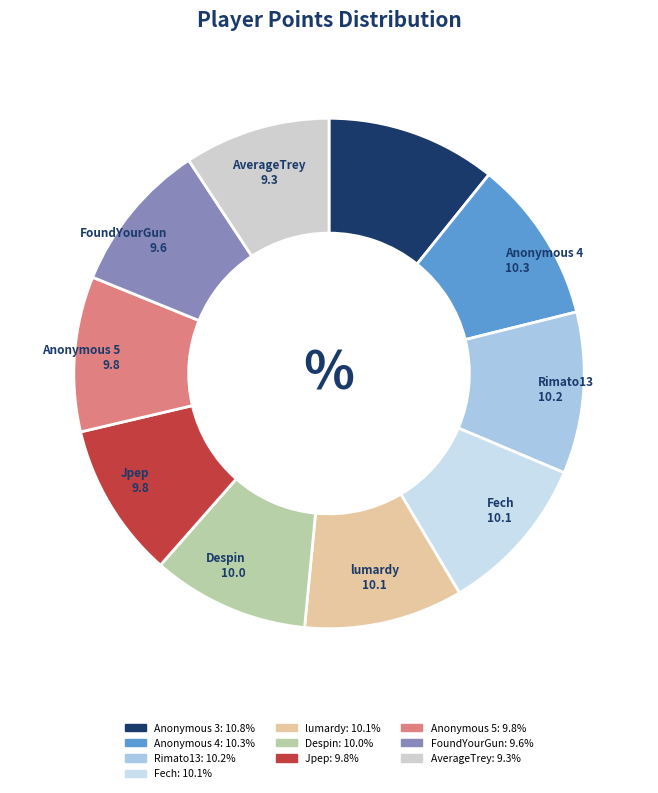

Approximately how many times larger is the value at Anonymous 4 compared to Despin?

1.0